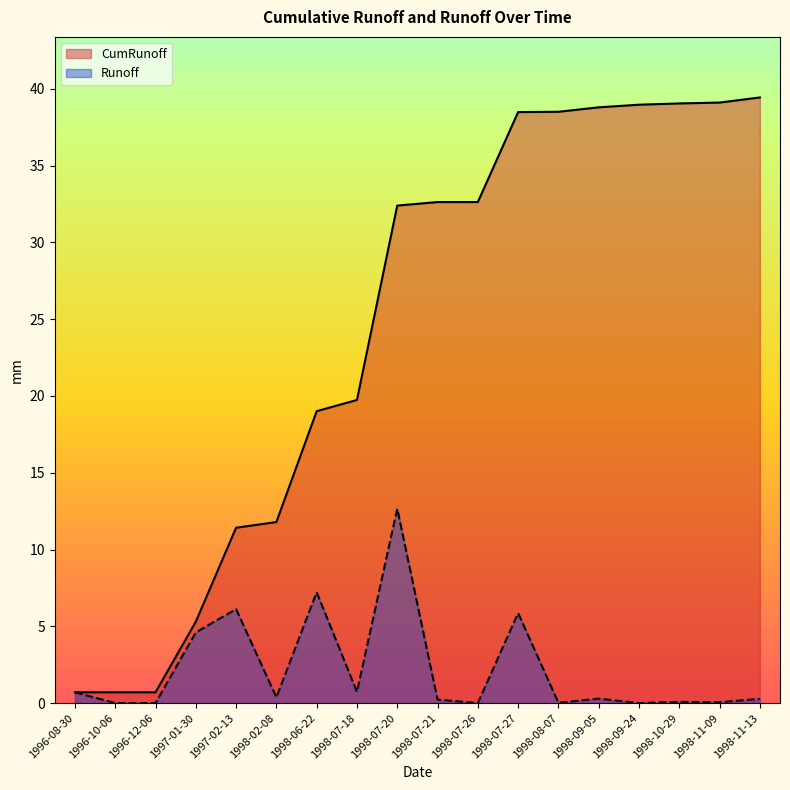

How many lines are shown in the chart?

2